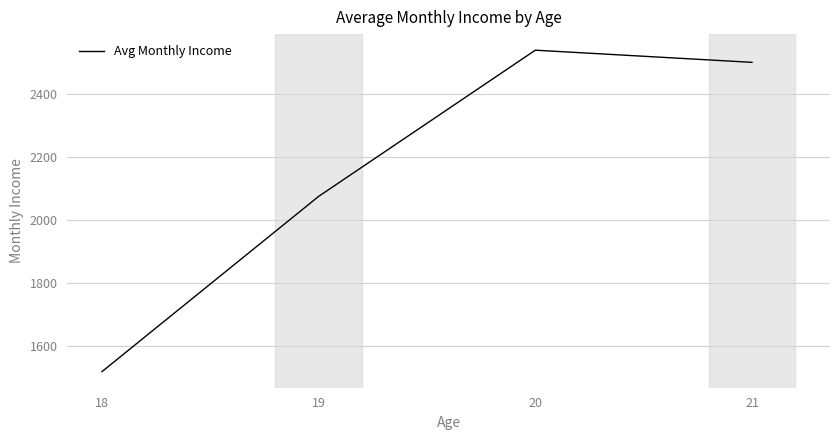

What is the maximum value shown in the chart?

2539.4